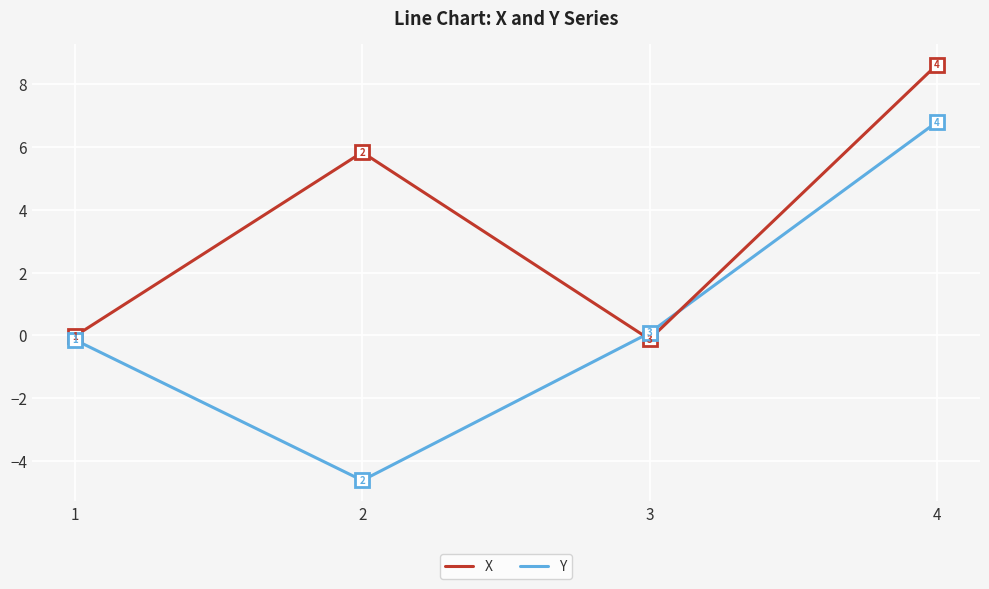

What is the difference between the highest and lowest values at 4?

1.8